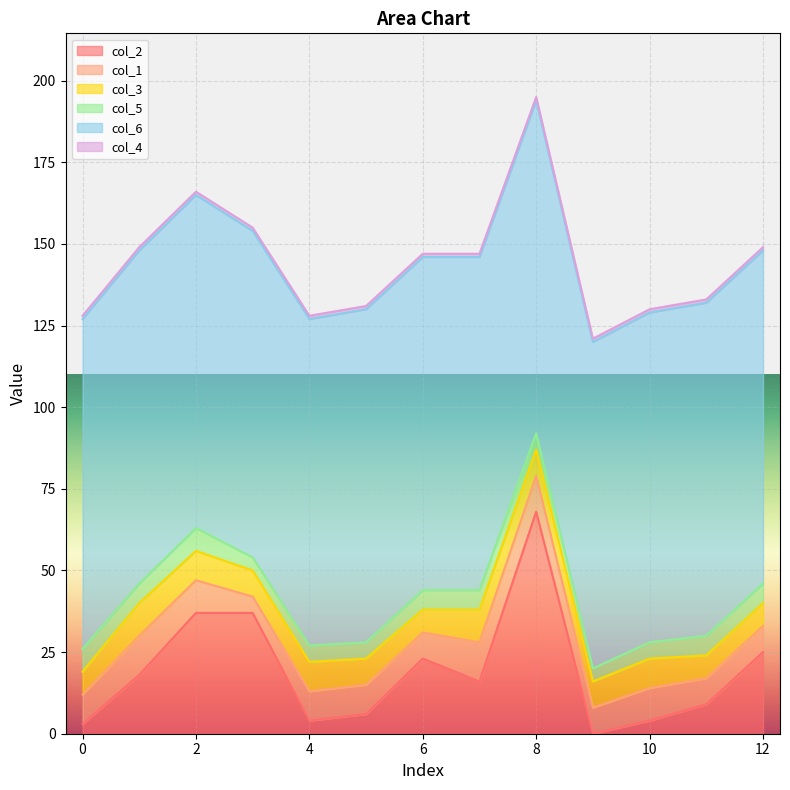

Which category has the lowest value in the col_6 series?

3